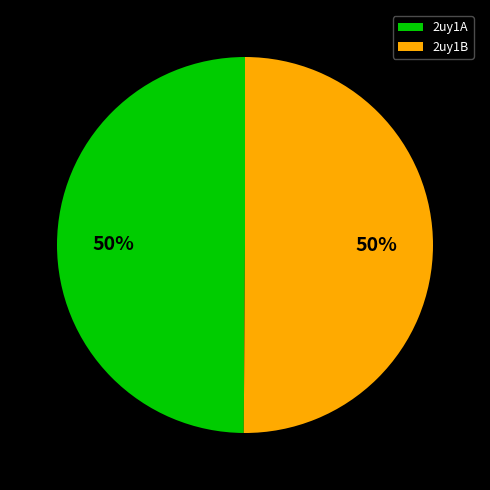

Is the sum of 2uy1B and 2uy1A greater than half?

Yes